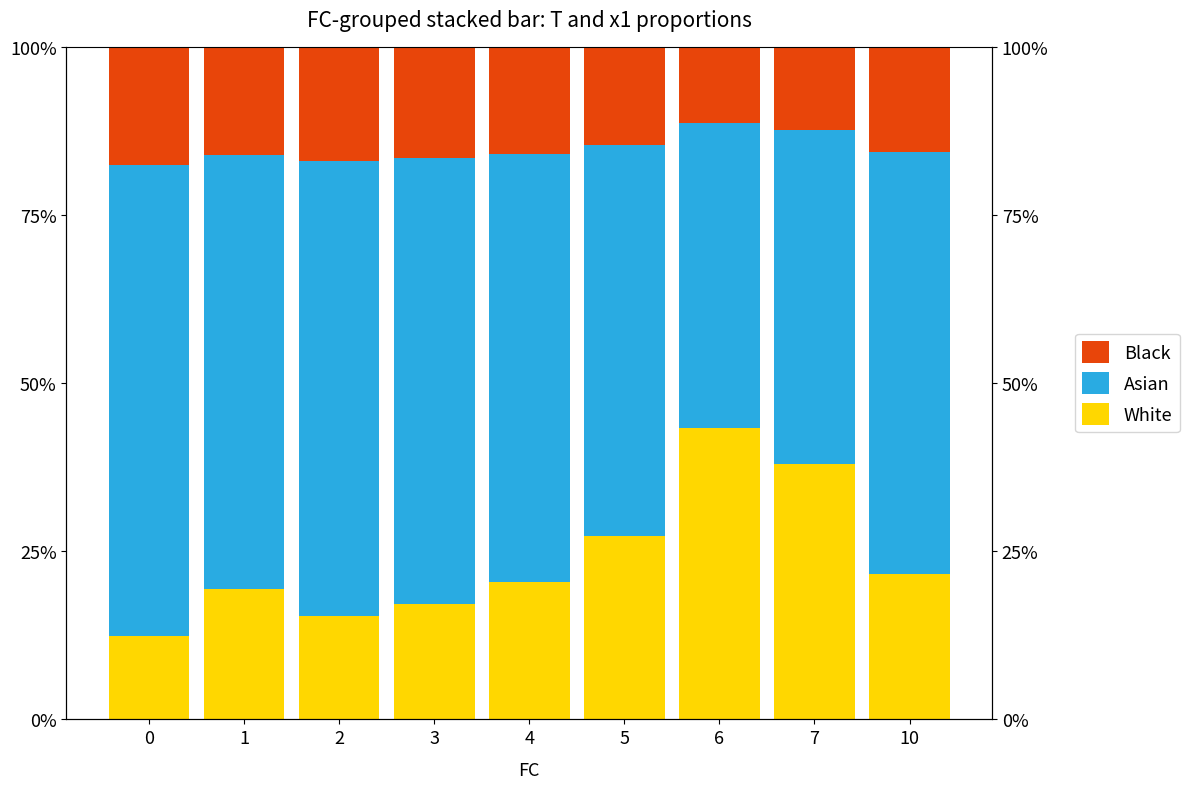

What is the sum of all Asian values?

548.1